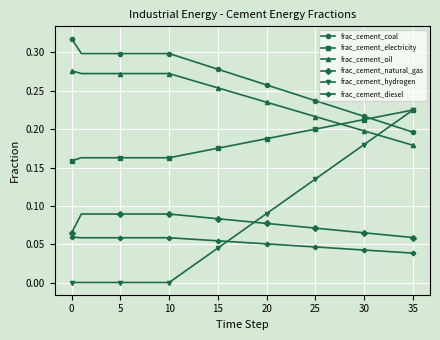

True or false: frac_cement_natural_gas and frac_cement_coal intersect in this chart.

False